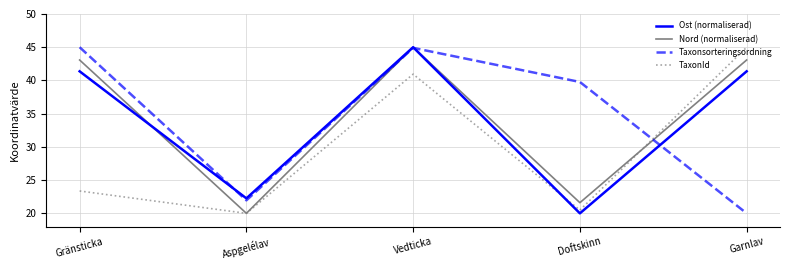

In Ost (normaliserad), how many points are lower than both neighbors (excluding endpoints)?

2